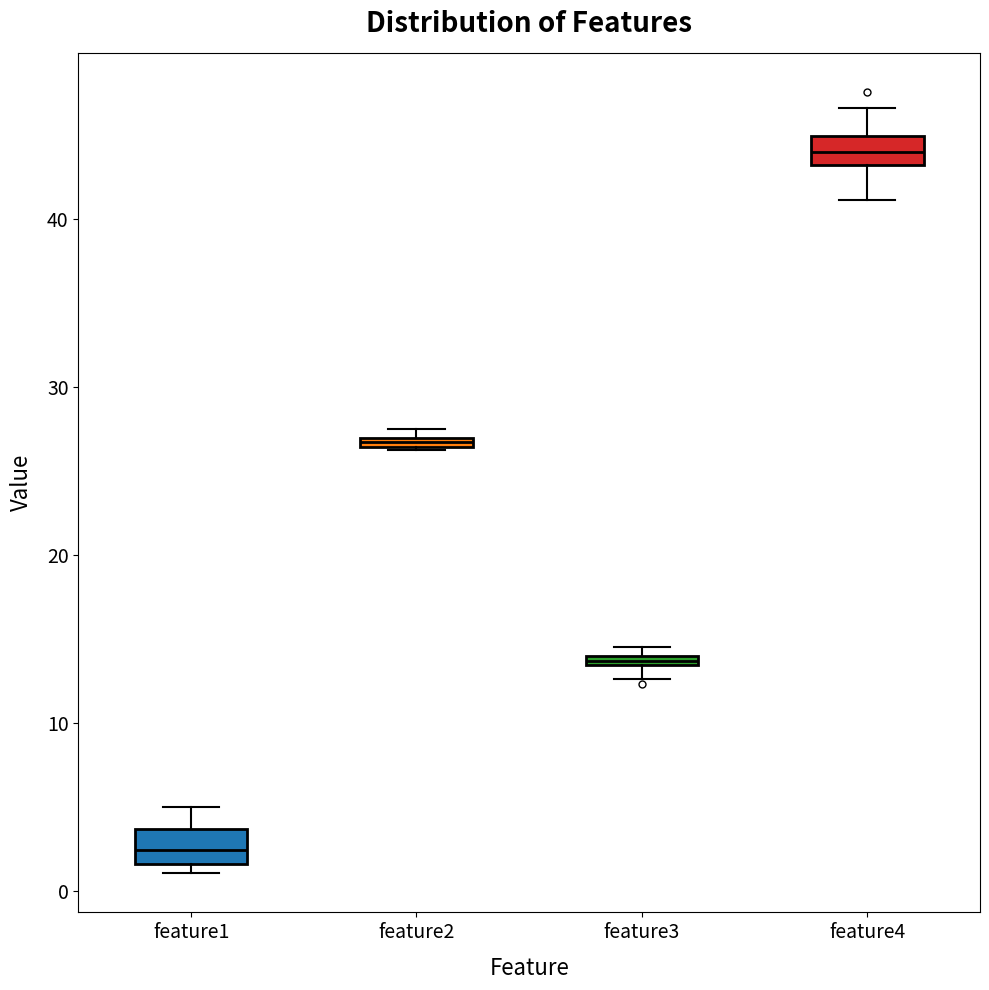

Which box's median line is the lowest?

feature1